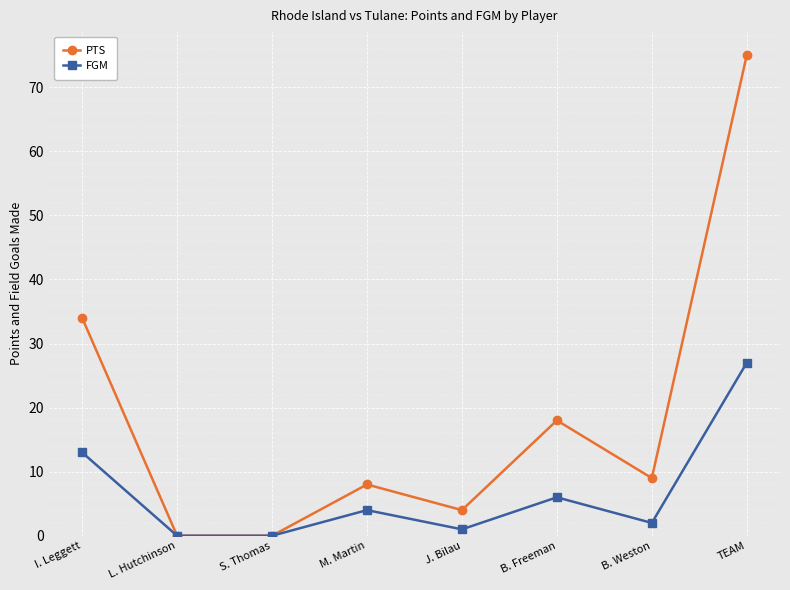

What are all the series names shown in the legend?

PTS, FGM